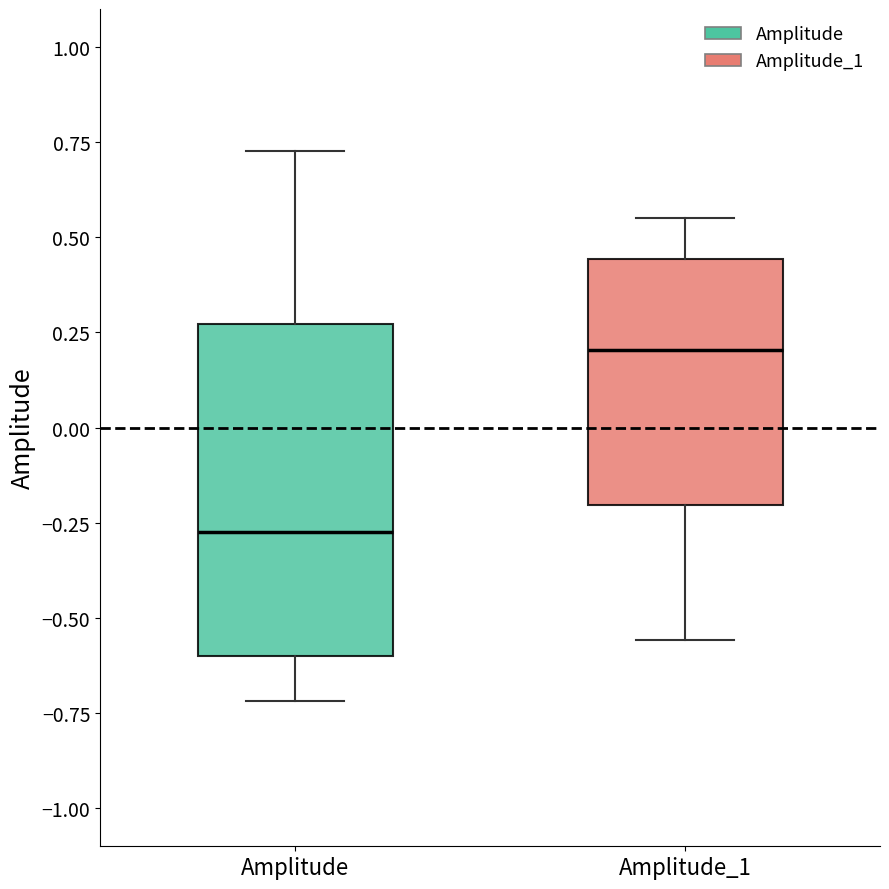

Which box is the tallest, from its lower edge to its upper edge?

Amplitude